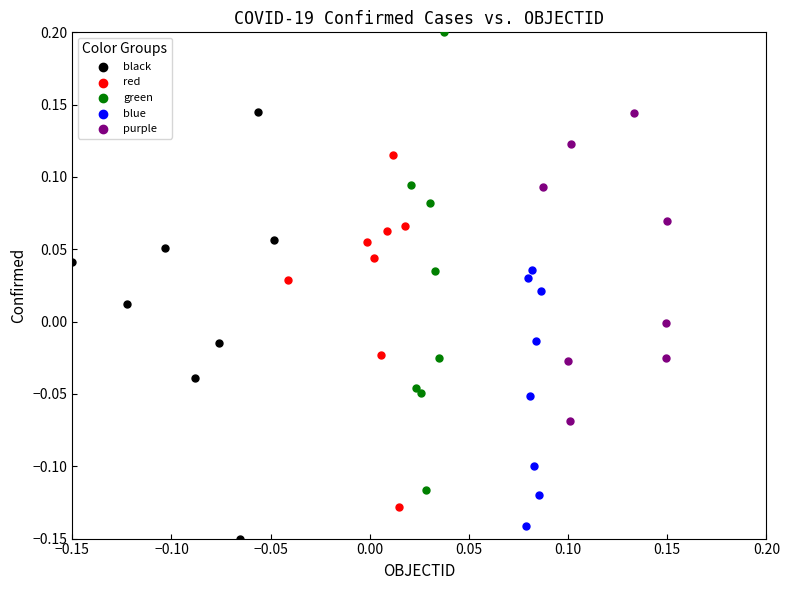

Which series has the largest Y range (max minus min)?

green